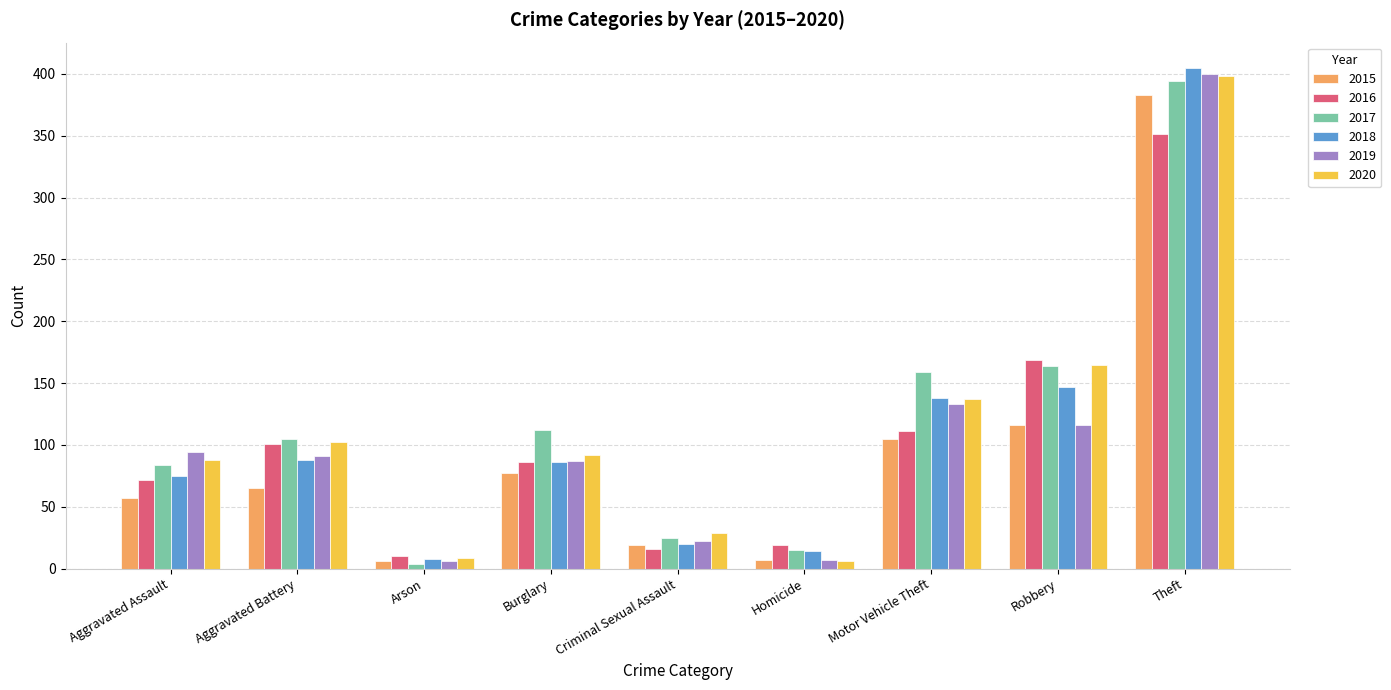

How many bars are there in each group?

6